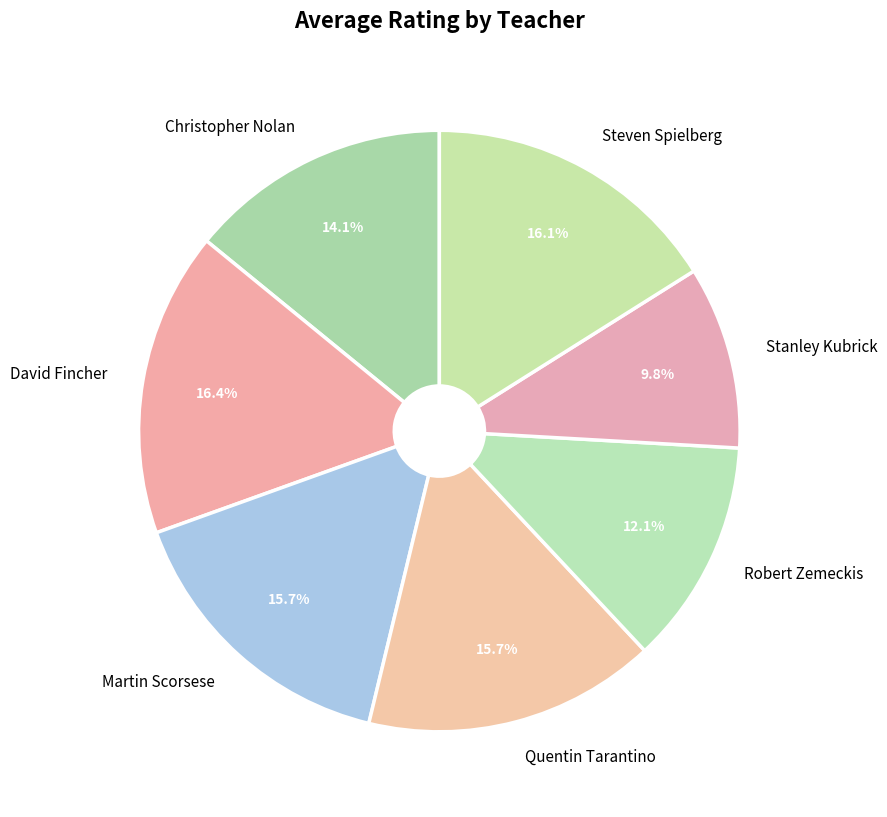

How much of the chart is everything except Quentin Tarantino?

84.3%